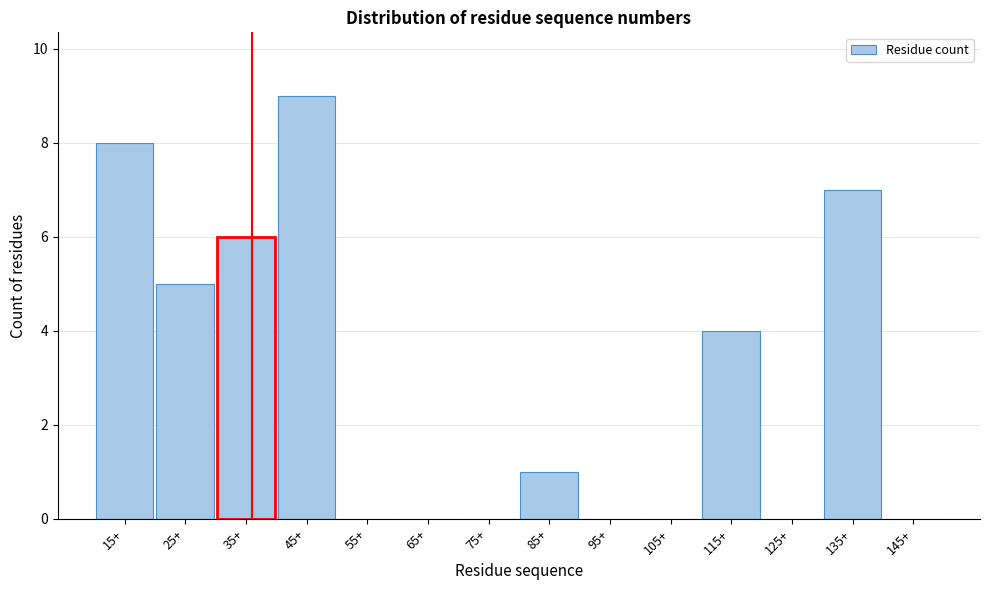

Reading left to right, what are all the values shown in this chart?

15+=8	25+=5	35+=6	45+=9	55+=0	65+=0	75+=0	85+=1	95+=0	105+=0	115+=4	125+=0	135+=7	145+=0